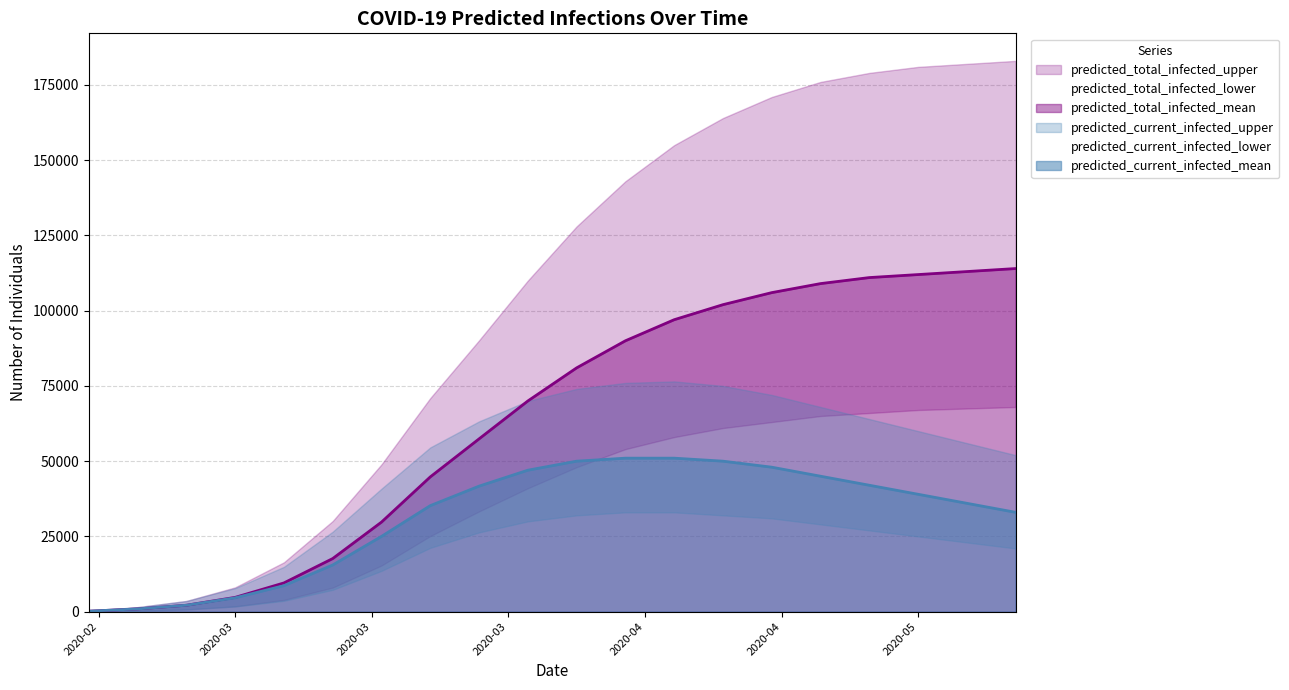

Where is predicted_total_infected_mean nearest to the value 57076?

2020-03-28